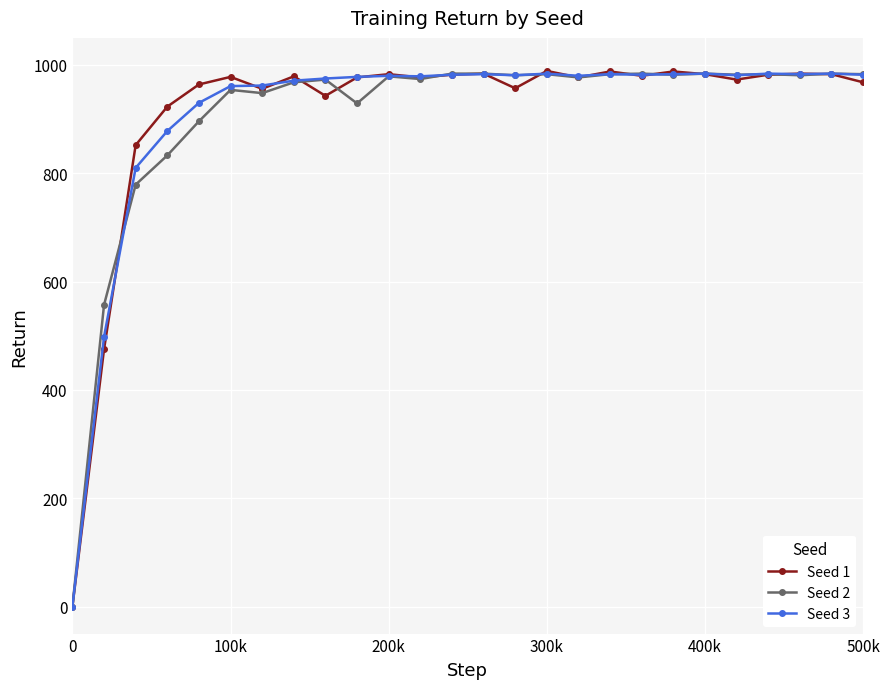

At how many categories does at least one series exceed 137?

25